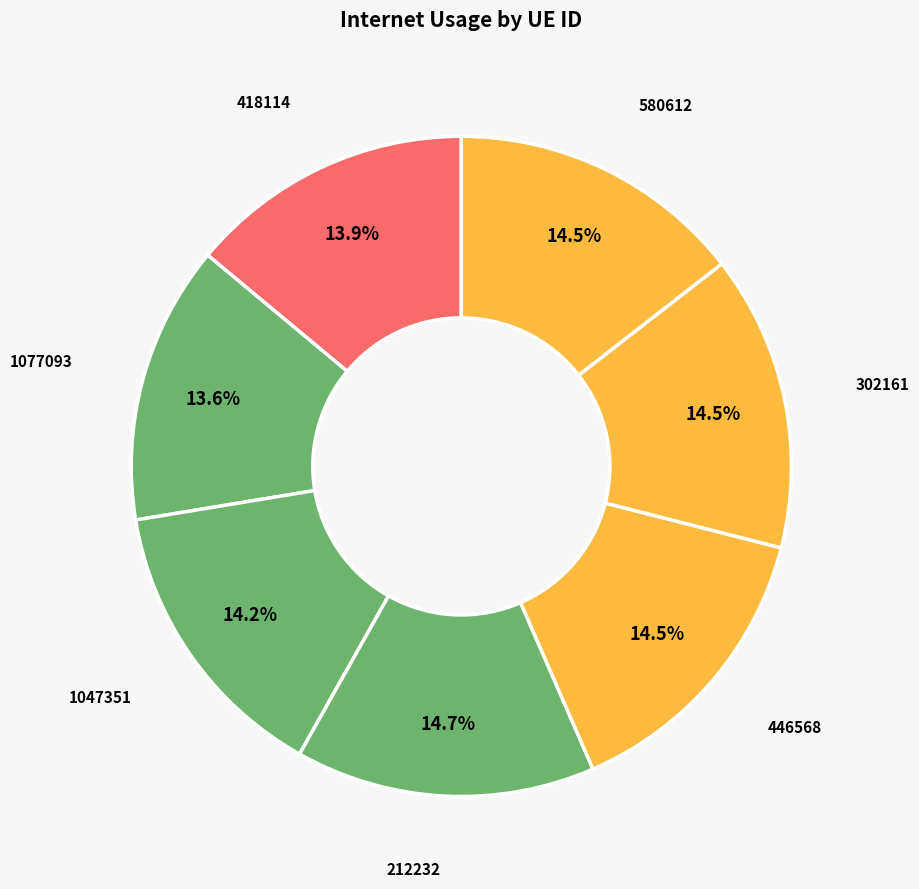

Is there any slice that represents more than half of the pie?

No